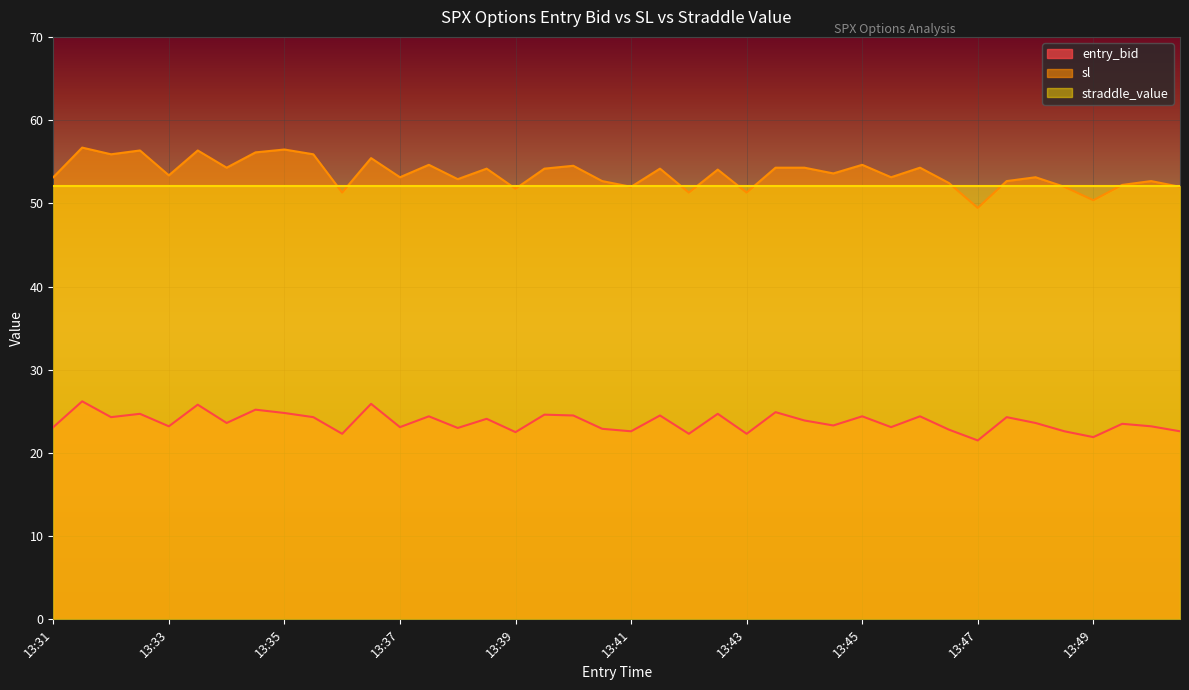

True or false: entry_bid and straddle_value cross at least once.

False